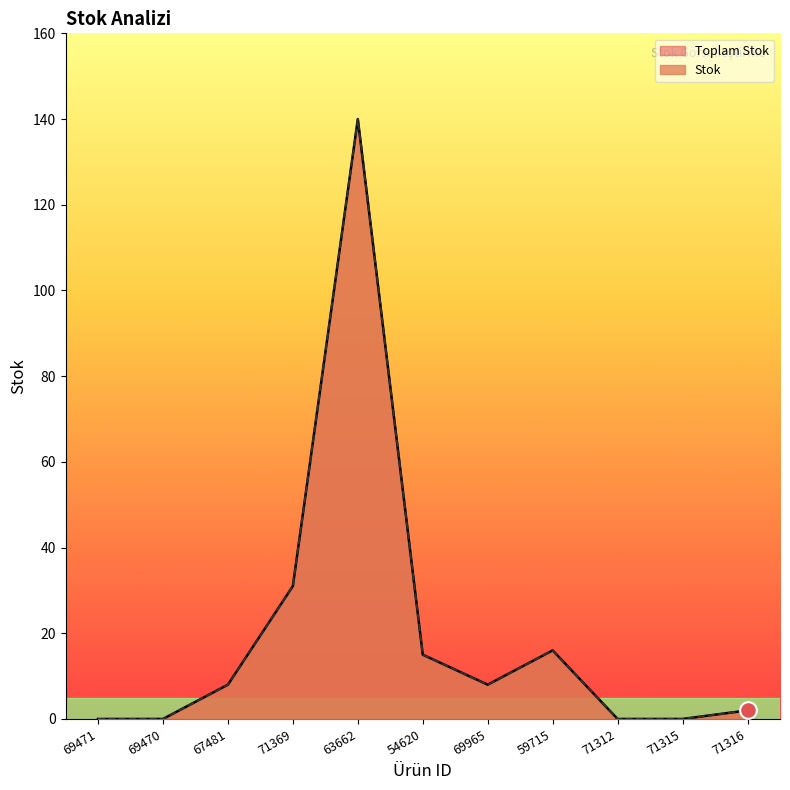

At 54620, list the series in order from largest to smallest.

Toplam Stok, Stok